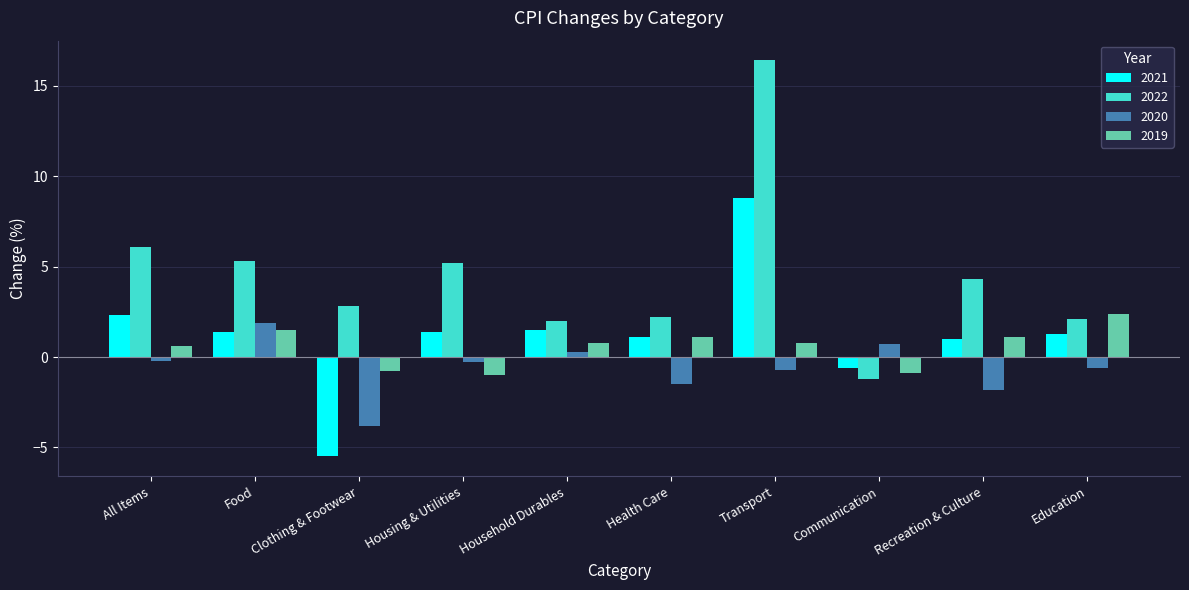

What is the average value of the 2022 series?

4.5